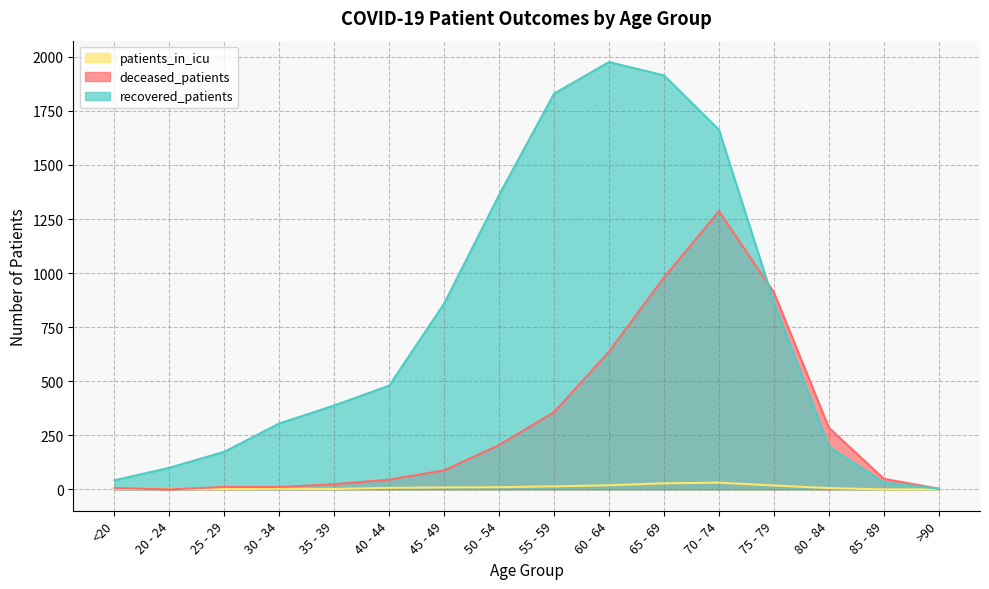

At which category does deceased_patients reach its first local peak?

70 - 74